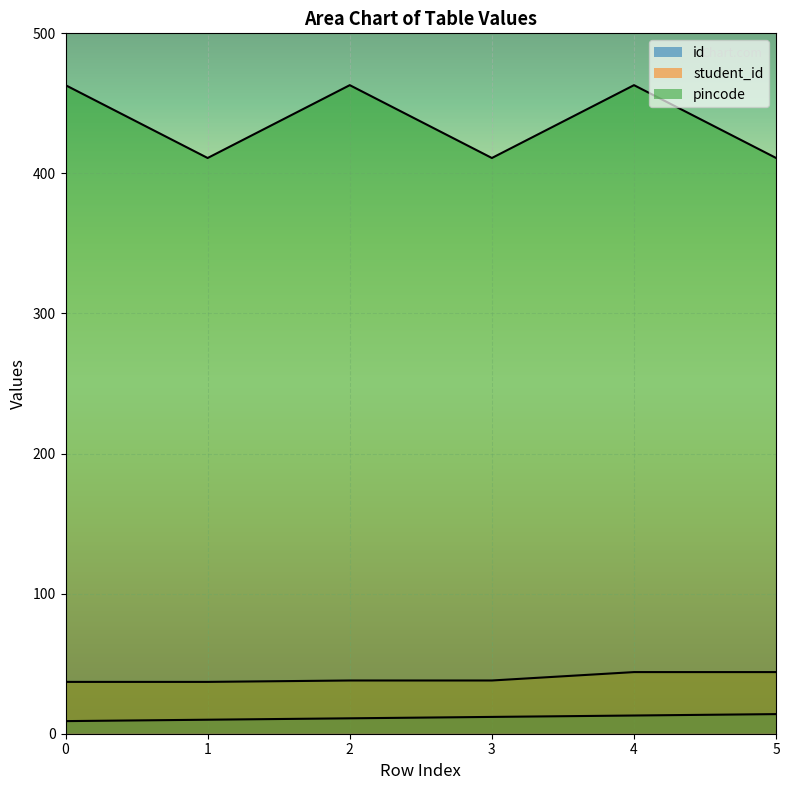

Is the value of id at 3 greater than the value of student_id at 2?

No